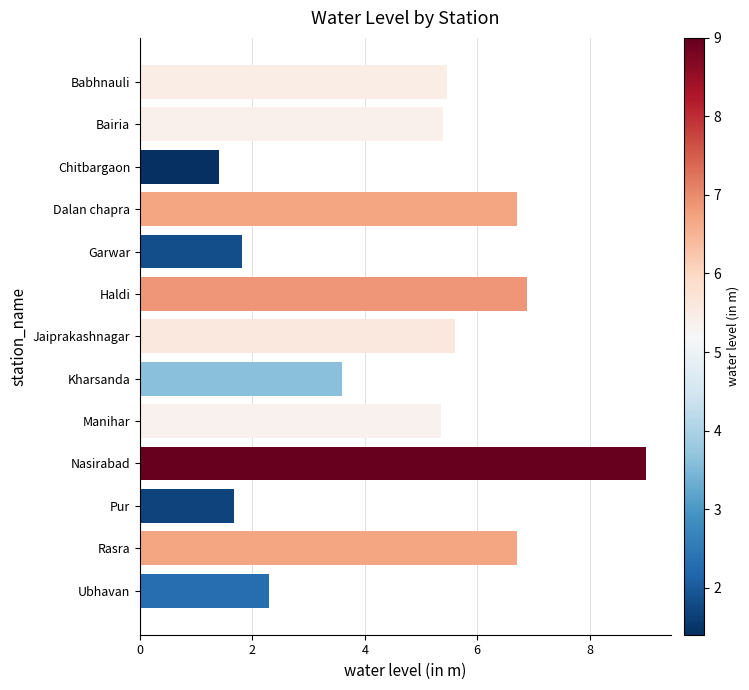

What is the average value?

4.8